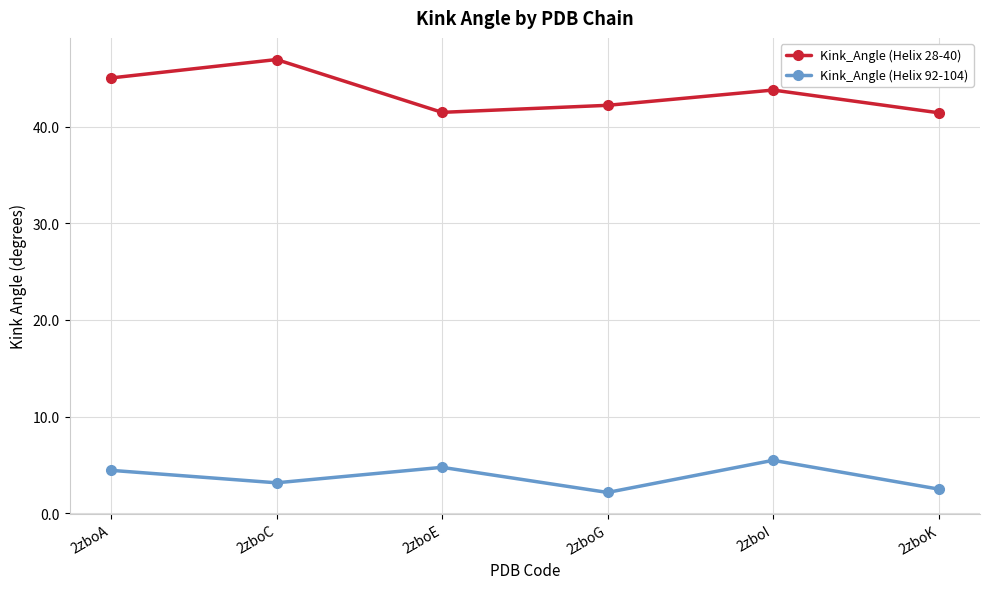

How many data points in Kink_Angle (Helix 92-104) are above 4?

3